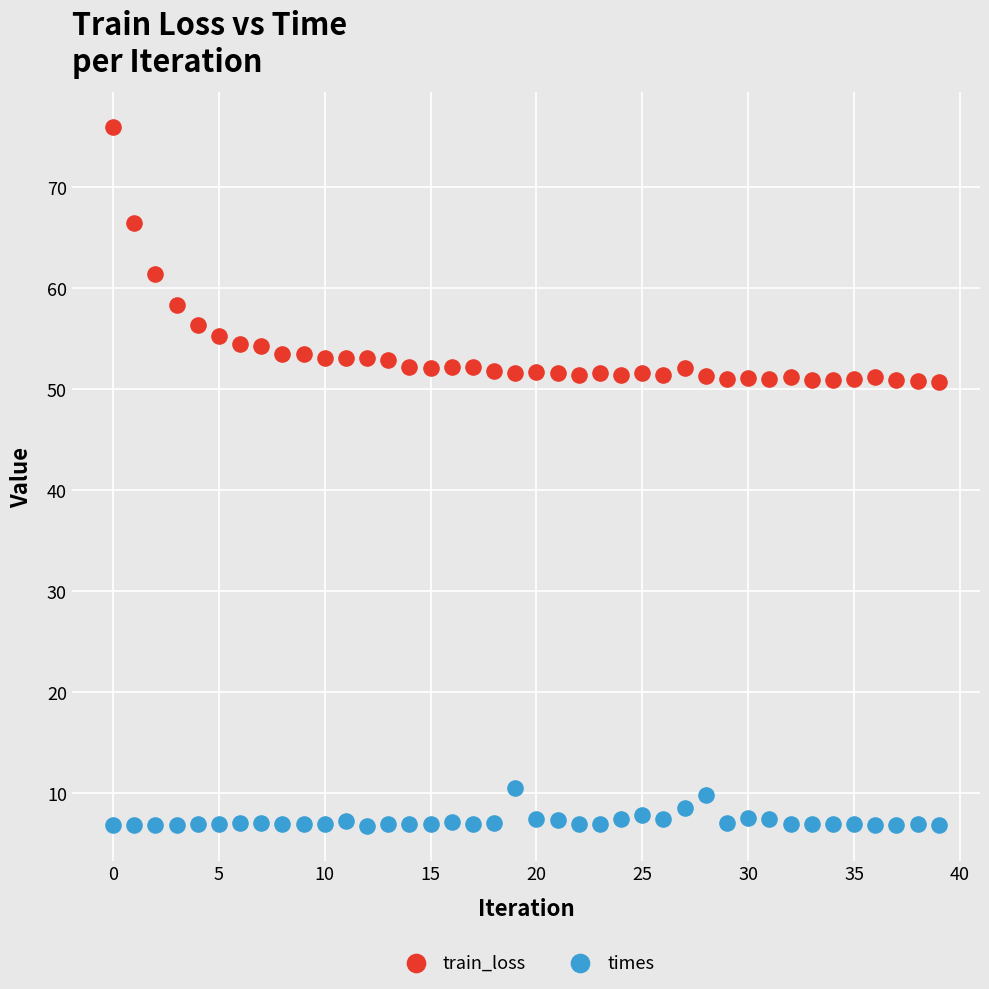

Which series reaches the minimum Y coordinate?

times